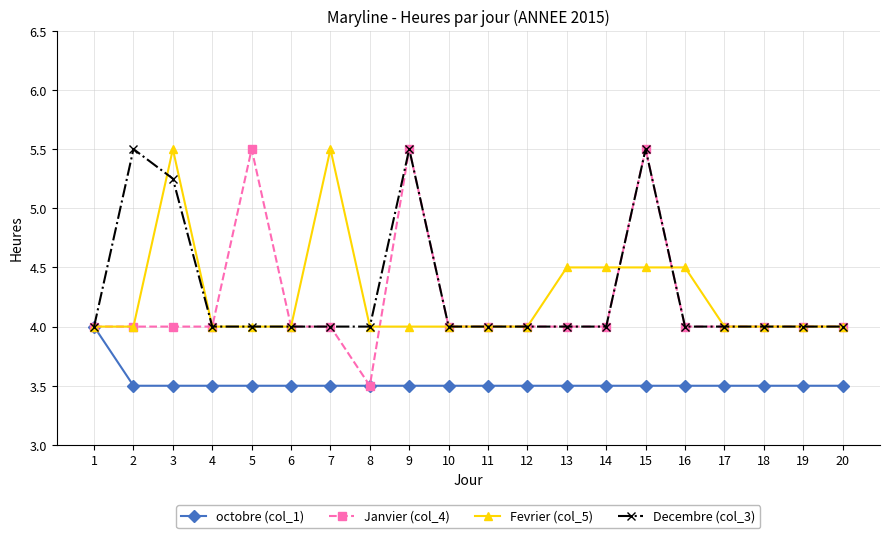

At how many categories does at least one series exceed 5?

6